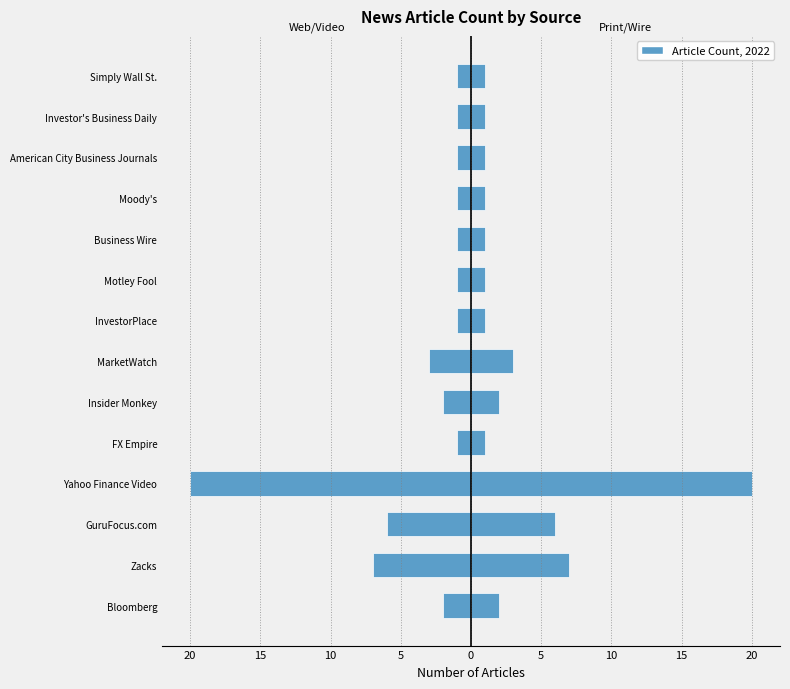

What is the average value of the Left series?

-3